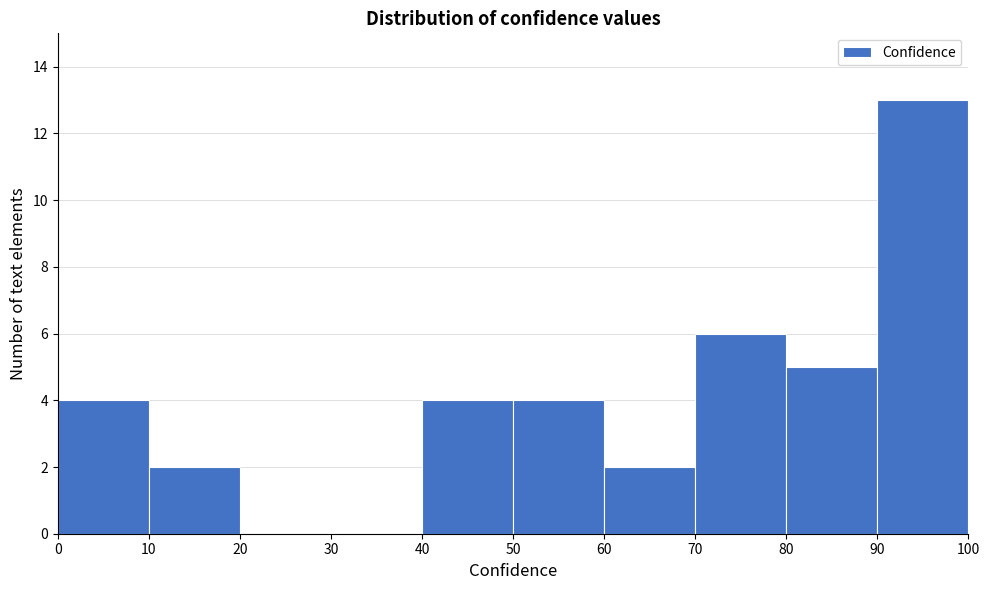

How tall is the bar that spans 70 to 80 on the x-axis? The values are not printed on the chart, so give them approximately, as read against the axis.

6